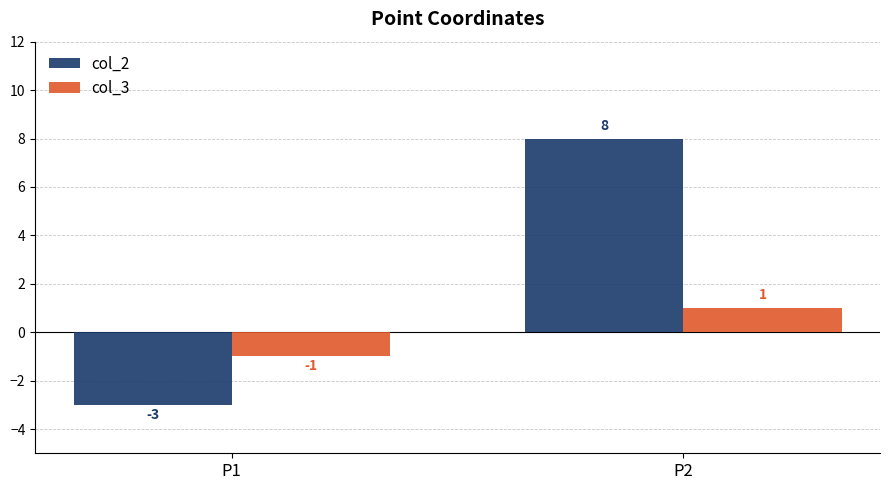

What is the value of the col_3 bar at the 2nd from the left?

1